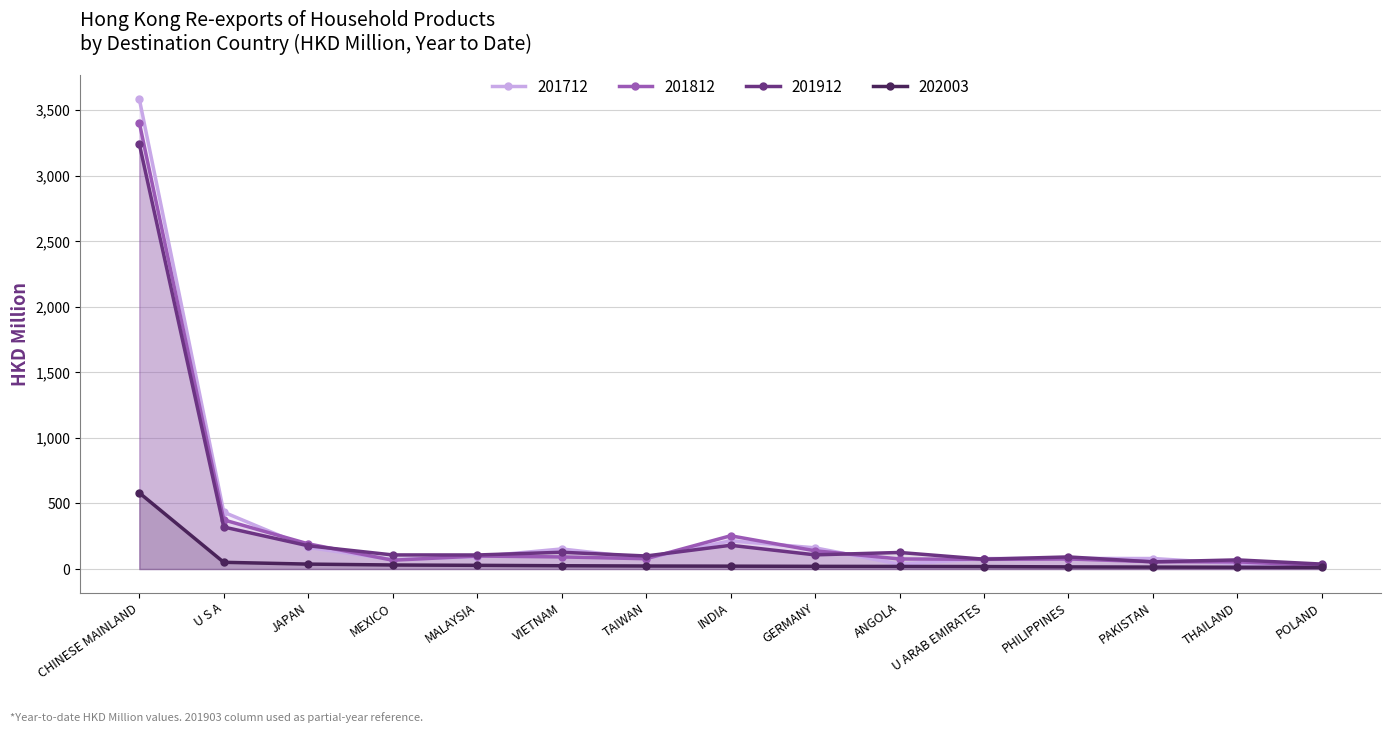

What is the total value across all series at ANGOLA?

259.3